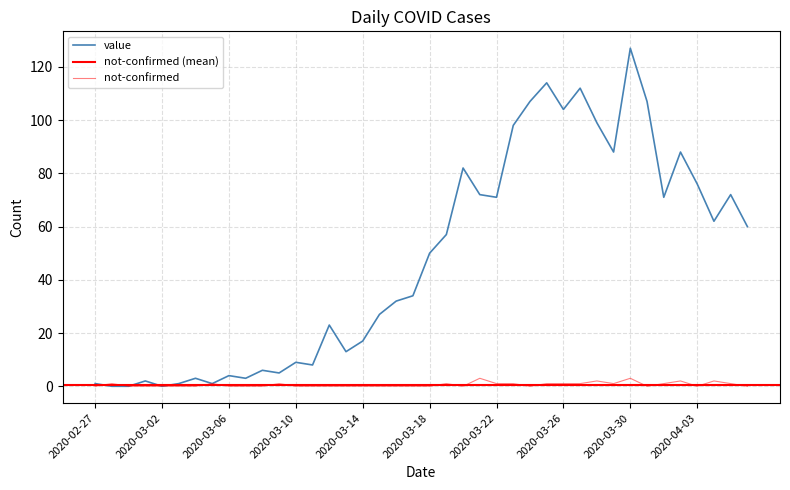

Rank the categories by not-confirmed value from lowest to highest.

2020-02-27, 2020-02-29, 2020-03-01, 2020-03-02, 2020-03-03, 2020-03-04, 2020-03-06, 2020-03-07, 2020-03-08, 2020-03-10, 2020-03-11, 2020-03-12, 2020-03-13, 2020-03-14, 2020-03-15, 2020-03-16, 2020-03-17, 2020-03-18, 2020-03-20, 2020-03-24, 2020-03-31, 2020-04-03, 2020-04-06, 2020-02-28, 2020-03-05, 2020-03-09, 2020-03-19, 2020-03-22, 2020-03-23, 2020-03-25, 2020-03-26, 2020-03-27, 2020-03-29, 2020-04-01, 2020-04-05, 2020-03-28, 2020-04-02, 2020-04-04, 2020-03-21, 2020-03-30